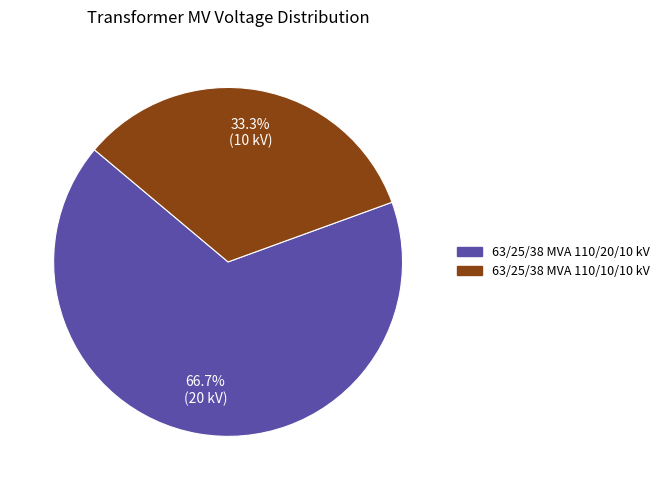

Rank the categories by value from highest to lowest.

63/25/38 MVA 110/20/10 kV, 63/25/38 MVA 110/10/10 kV